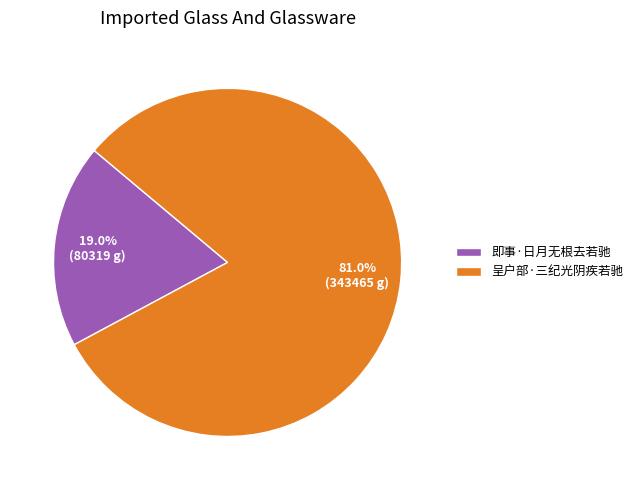

True or false: 即事·日月无根去若驰 accounts for 19% of the total.

True